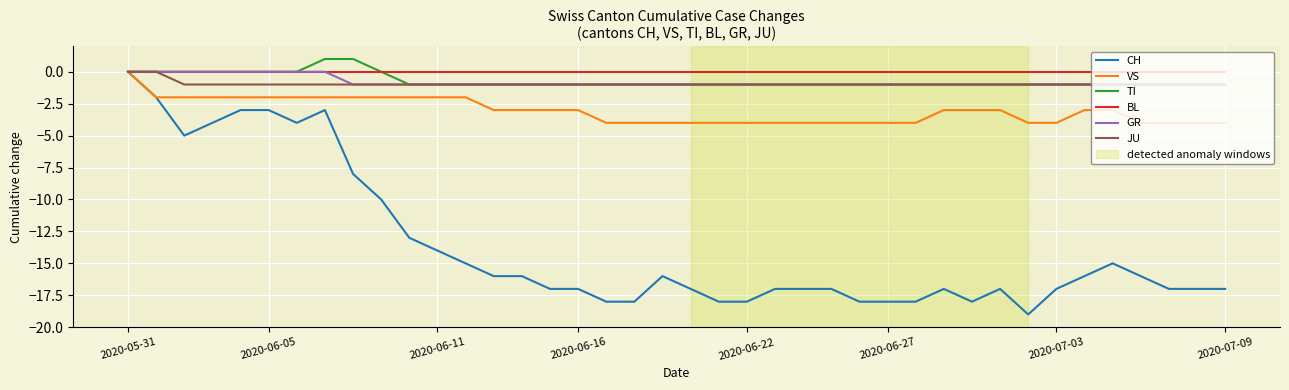

How many lines are shown in the chart?

6